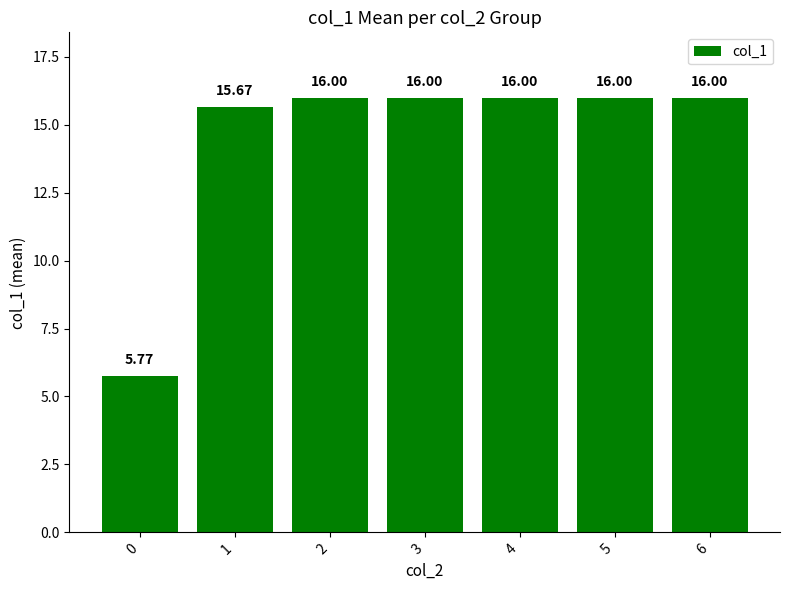

What is the ratio of the value at 3 to the value at 6?

1.0